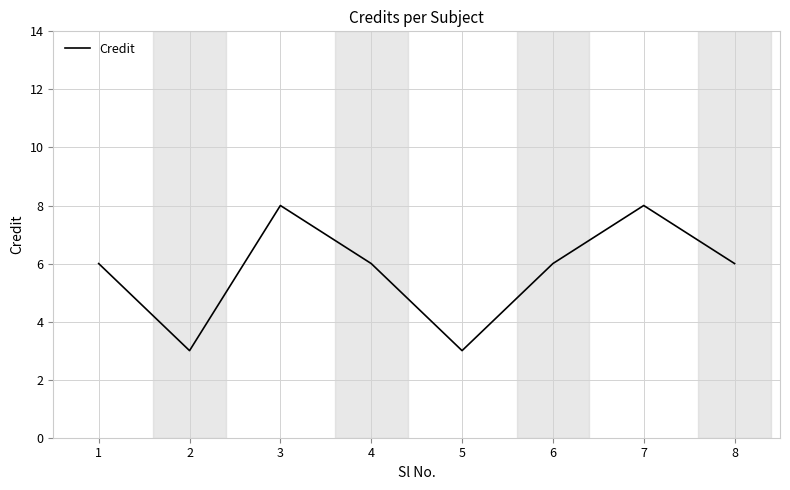

Is this an area chart (filled region under the line)?

No